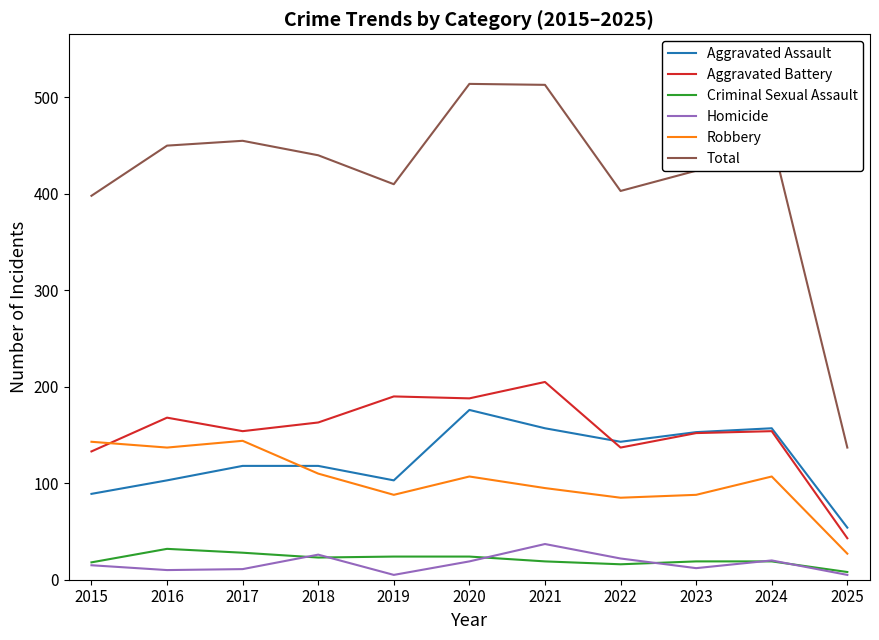

True or false: Robbery has a value of 248 at 2015.

False